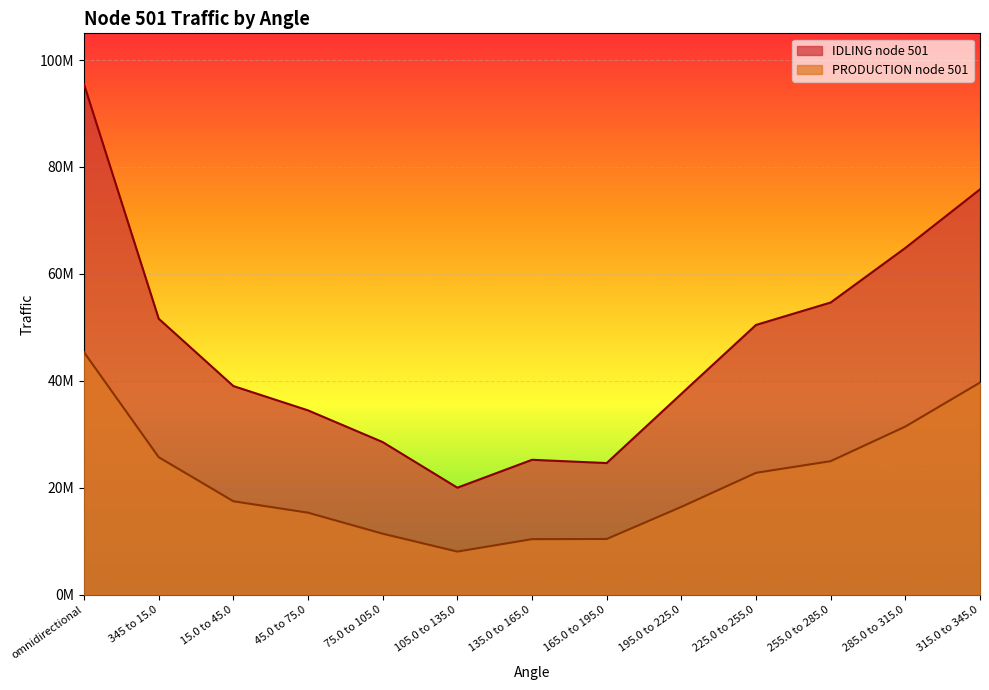

Reading left to right, what are all the values shown in this chart?

IDLING node 501: omnidirectional=95443249.8	345 to 15.0=51618088.0	15.0 to 45.0=39023593.3	45.0 to 75.0=34475300.5	75.0 to 105.0=28542404.0	105.0 to 135.0=20015812.1	135.0 to 165.0=25231458.3	165.0 to 195.0=24621577.3	195.0 to 225.0=37568508.3	225.0 to 255.0=50452176.6	255.0 to 285.0=54648005.2	285.0 to 315.0=64851864.4	315.0 to 345.0=75810086.0
PRODUCTION node 501: omnidirectional=45339828.3	345 to 15.0=25718416.2	15.0 to 45.0=17478388.4	45.0 to 75.0=15339097.6	75.0 to 105.0=11409620.2	105.0 to 135.0=8064520.8	135.0 to 165.0=10390899.8	165.0 to 195.0=10420725.3	195.0 to 225.0=16425511.2	225.0 to 255.0=22796116.8	255.0 to 285.0=24975665.2	285.0 to 315.0=31446633.1	315.0 to 345.0=39675791.3